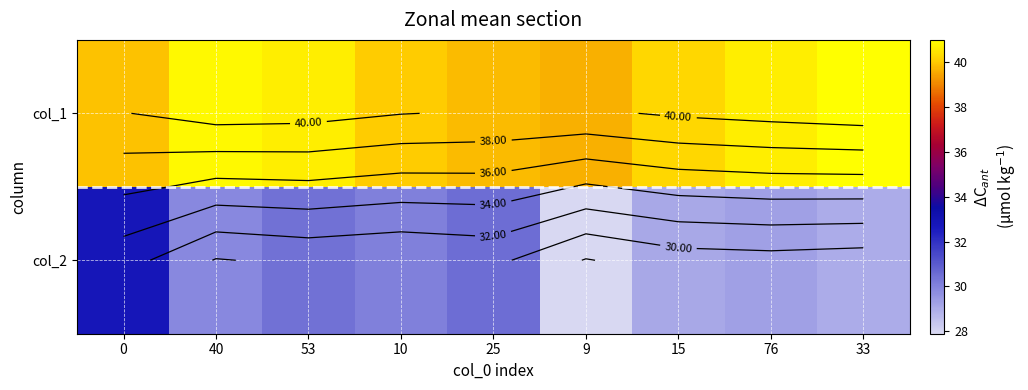

Which has a higher value, 10 or 40?

40